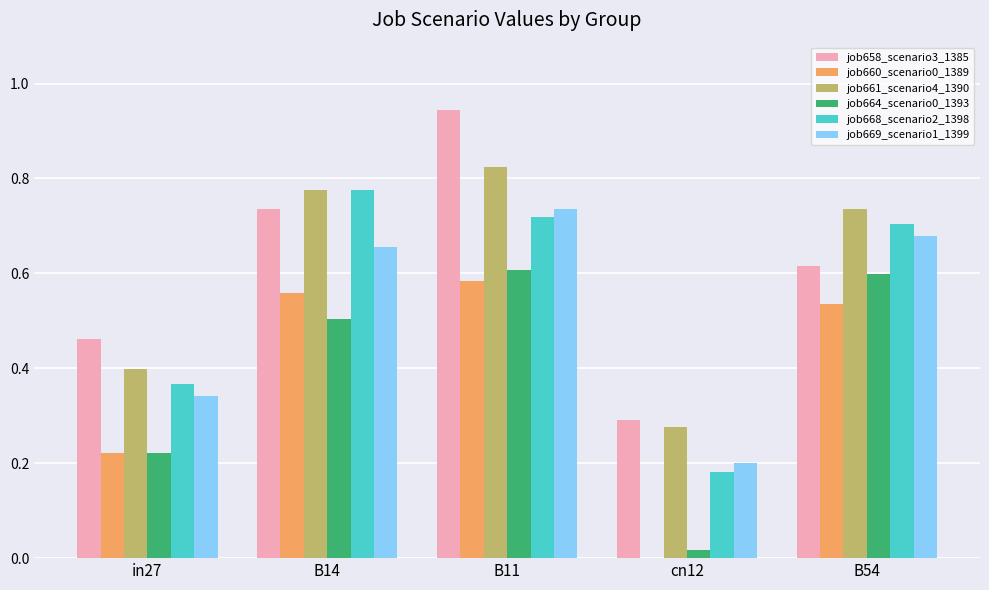

What is the sum of all job661_scenario4_1390 values?

3.0